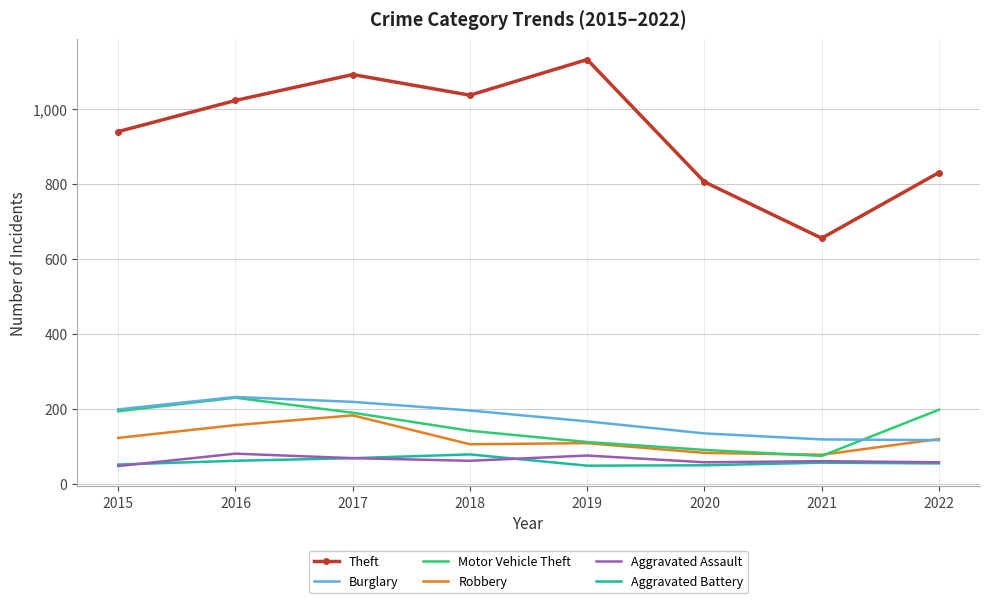

True or false: Aggravated Battery and Motor Vehicle Theft intersect in this chart.

False